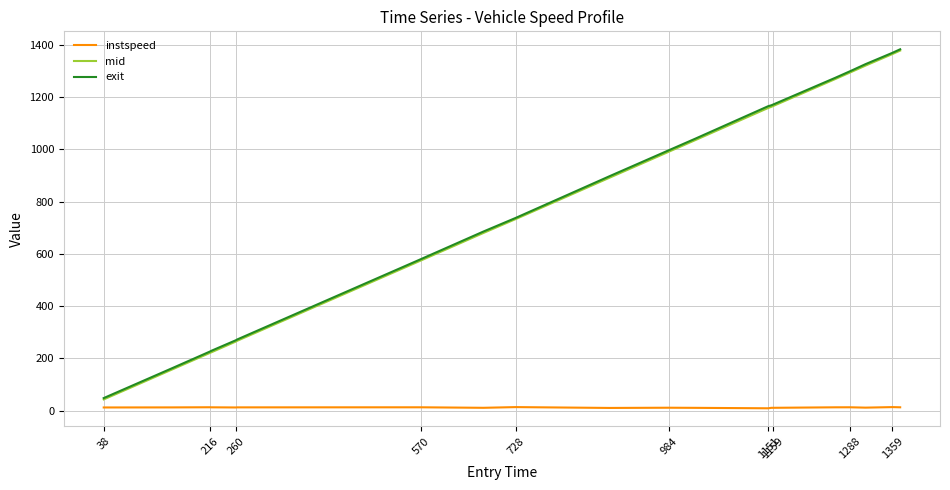

Which series has the widest spread of values?

mid